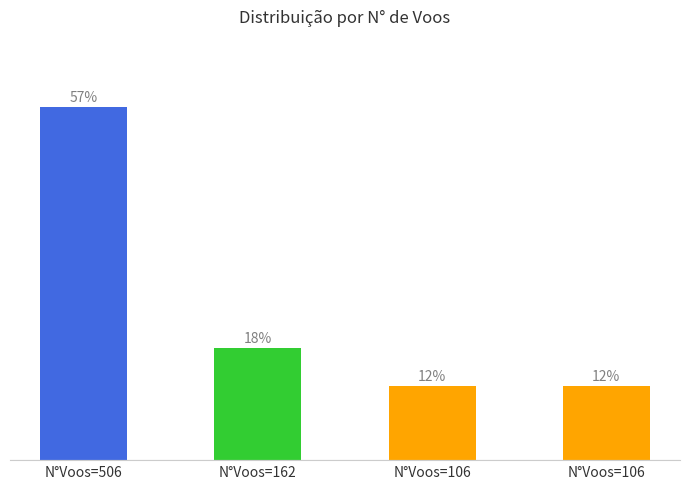

Are the bars horizontal?

No